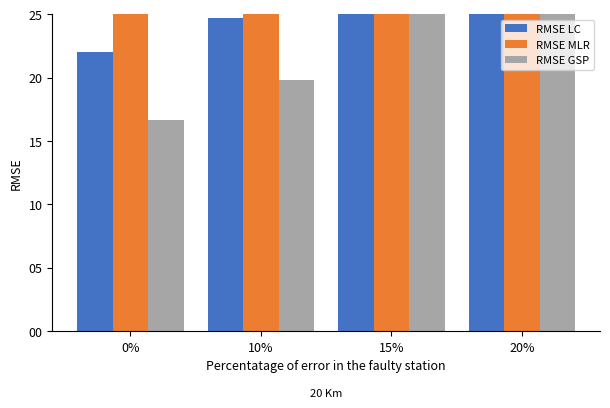

At which label is RMSE MLR closest to 41?

15%